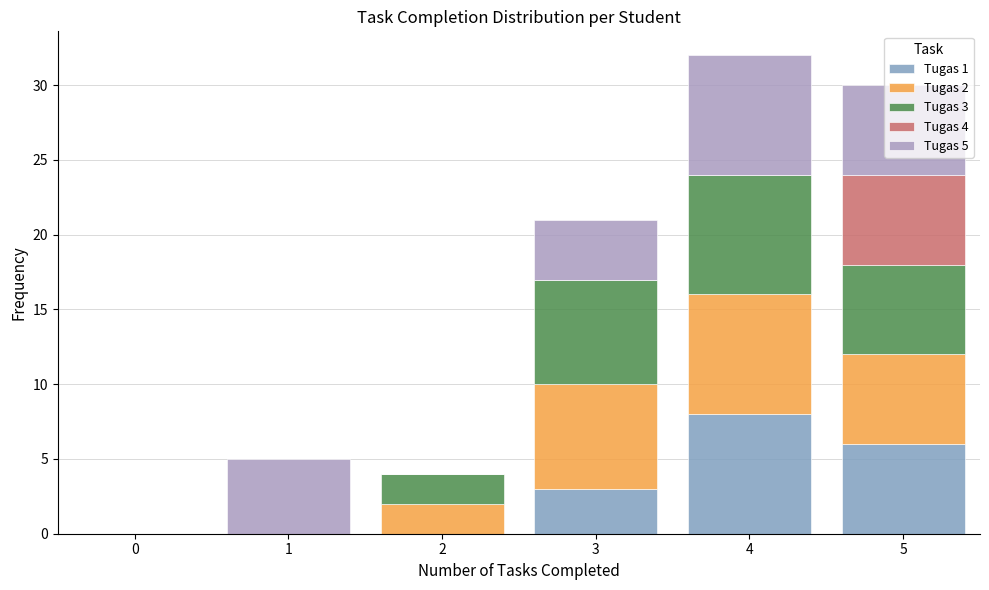

Is it true that Tugas 1 equals -4 at 2?

False